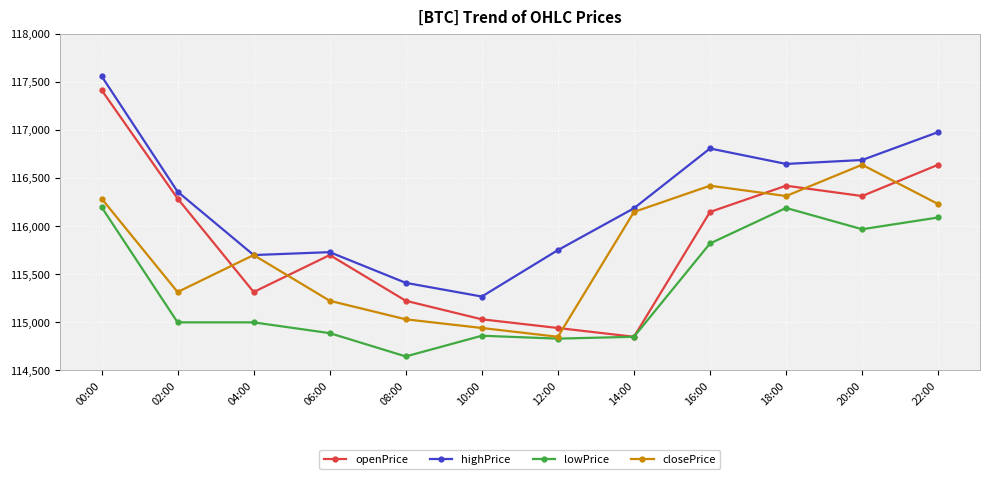

How many interior local valleys does the openPrice series have?

3